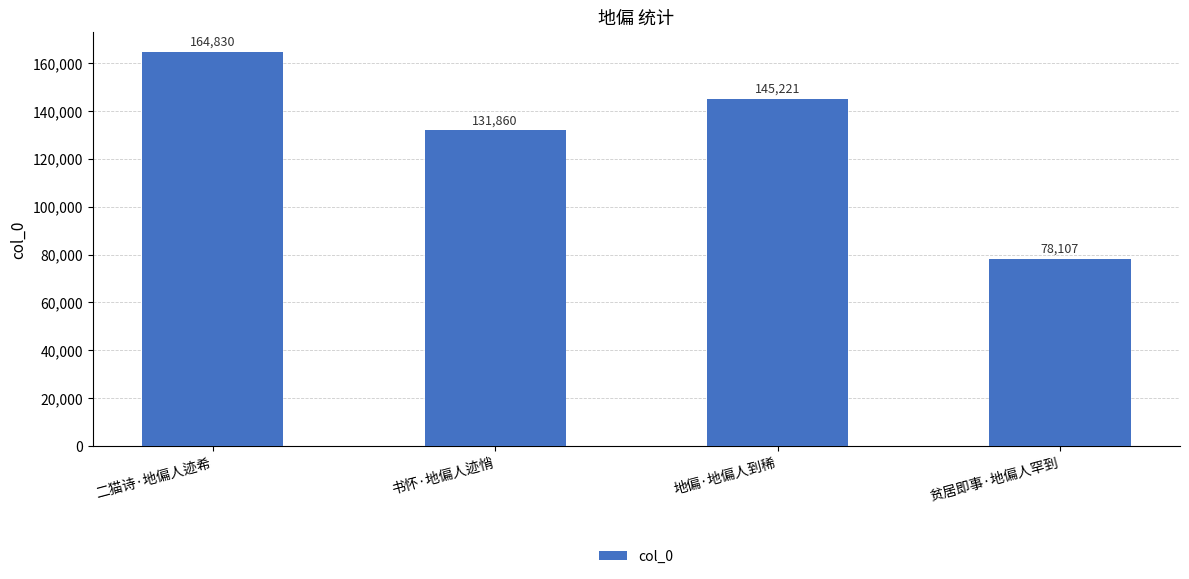

Which label corresponds to the largest value in the chart?

二猫诗·地偏人迹希